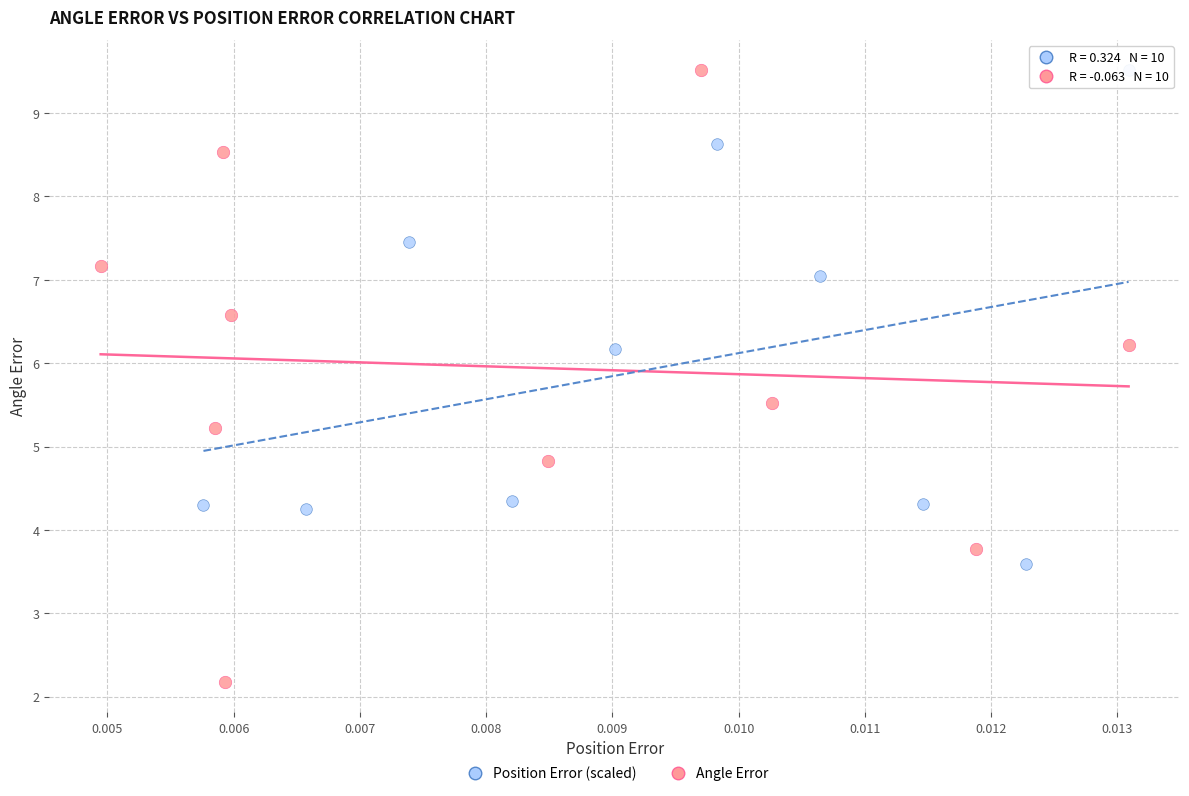

Which series has the largest Y range (max minus min)?

Angle Error